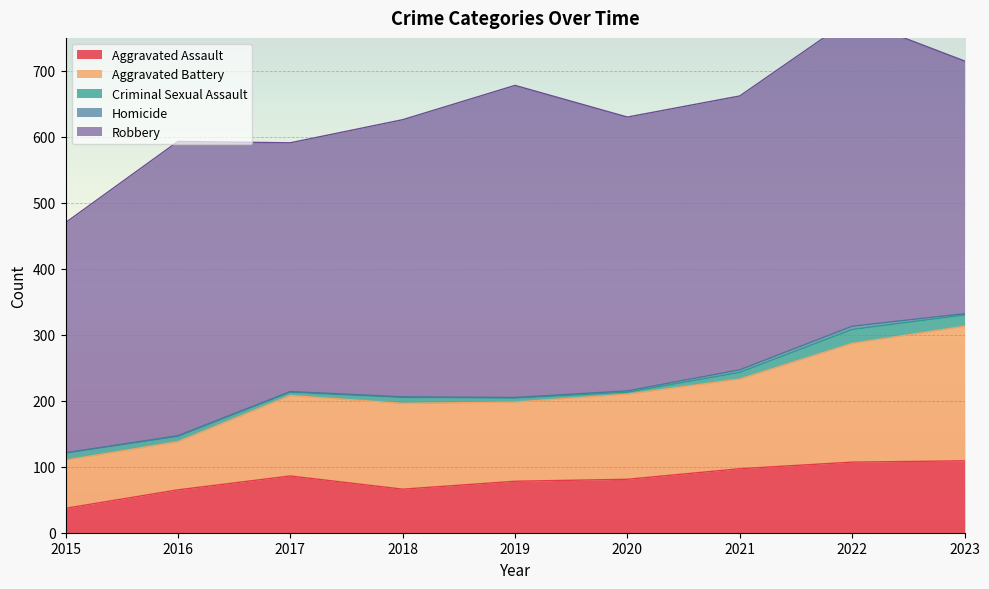

Count the number of data series in this chart.

5